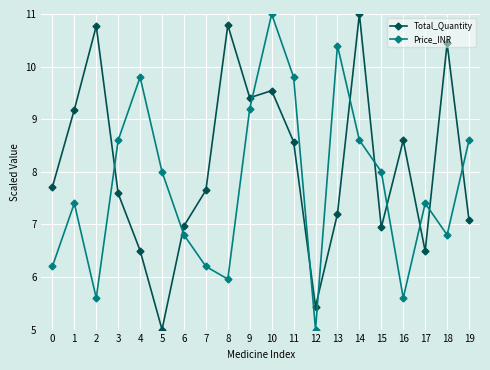

At which category does Price_INR reach its first local valley?

2